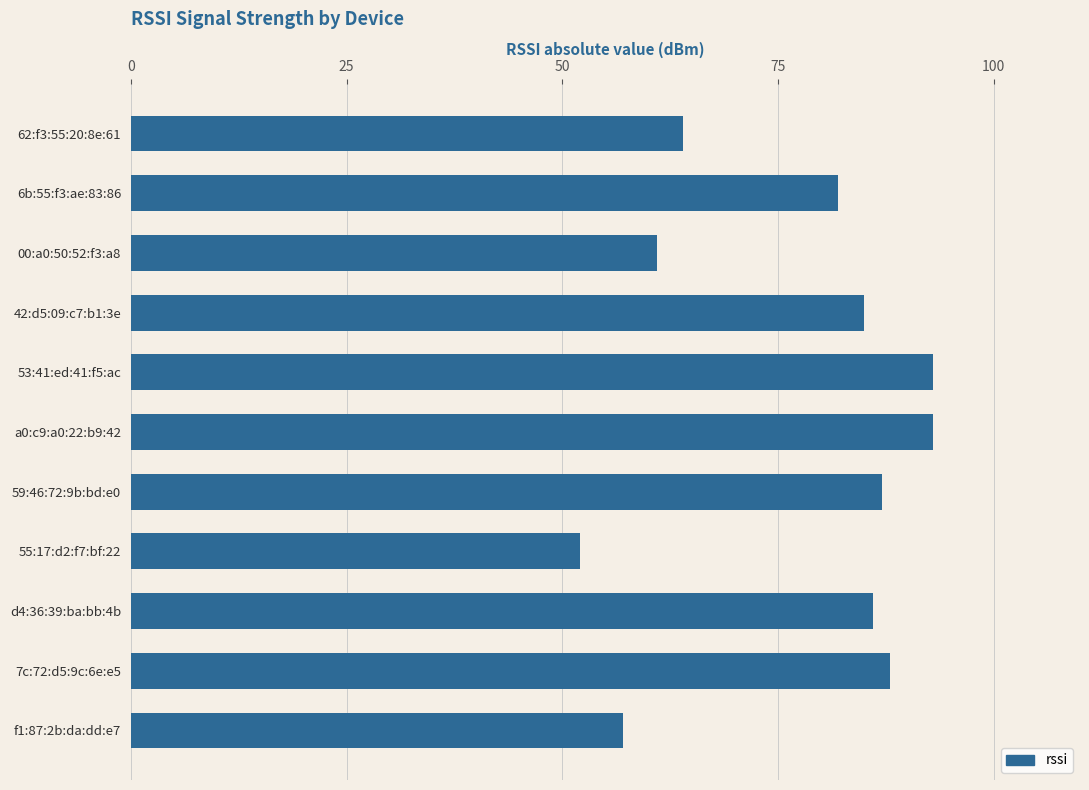

What is the label of the 7th bar from the top?

59:46:72:9b:bd:e0